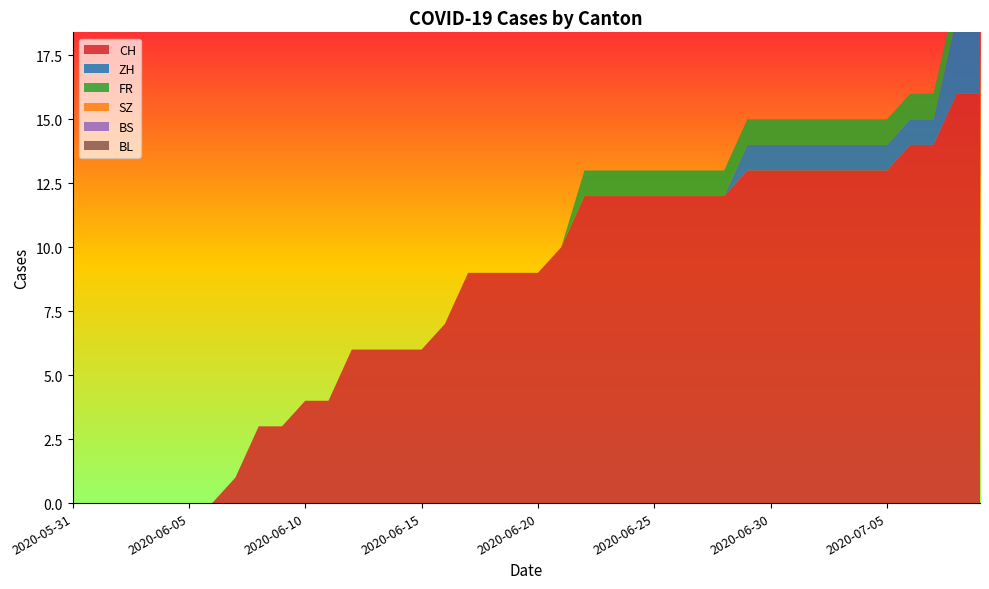

Reading left to right, list all the values displayed in this chart.

CH: 2020-05-31=0	2020-06-01=0	2020-06-02=0	2020-06-03=0	2020-06-04=0	2020-06-05=0	2020-06-06=0	2020-06-07=1	2020-06-08=3	2020-06-09=3	2020-06-10=4	2020-06-11=4	2020-06-12=6	2020-06-13=6	2020-06-14=6	2020-06-15=6	2020-06-16=7	2020-06-17=9	2020-06-18=9	2020-06-19=9	2020-06-20=9	2020-06-21=10	2020-06-22=12	2020-06-23=12	2020-06-24=12	2020-06-25=12	2020-06-26=12	2020-06-27=12	2020-06-28=12	2020-06-29=13	2020-06-30=13	2020-07-01=13	2020-07-02=13	2020-07-03=13	2020-07-04=13	2020-07-05=13	2020-07-06=14	2020-07-07=14	2020-07-08=16	2020-07-09=16
ZH: 2020-05-31=0	2020-06-01=0	2020-06-02=0	2020-06-03=0	2020-06-04=0	2020-06-05=0	2020-06-06=0	2020-06-07=0	2020-06-08=0	2020-06-09=0	2020-06-10=0	2020-06-11=0	2020-06-12=0	2020-06-13=0	2020-06-14=0	2020-06-15=0	2020-06-16=0	2020-06-17=0	2020-06-18=0	2020-06-19=0	2020-06-20=0	2020-06-21=0	2020-06-22=0	2020-06-23=0	2020-06-24=0	2020-06-25=0	2020-06-26=0	2020-06-27=0	2020-06-28=0	2020-06-29=1	2020-06-30=1	2020-07-01=1	2020-07-02=1	2020-07-03=1	2020-07-04=1	2020-07-05=1	2020-07-06=1	2020-07-07=1	2020-07-08=3	2020-07-09=3
FR: 2020-05-31=0	2020-06-01=0	2020-06-02=0	2020-06-03=0	2020-06-04=0	2020-06-05=0	2020-06-06=0	2020-06-07=0	2020-06-08=0	2020-06-09=0	2020-06-10=0	2020-06-11=0	2020-06-12=0	2020-06-13=0	2020-06-14=0	2020-06-15=0	2020-06-16=0	2020-06-17=0	2020-06-18=0	2020-06-19=0	2020-06-20=0	2020-06-21=0	2020-06-22=1	2020-06-23=1	2020-06-24=1	2020-06-25=1	2020-06-26=1	2020-06-27=1	2020-06-28=1	2020-06-29=1	2020-06-30=1	2020-07-01=1	2020-07-02=1	2020-07-03=1	2020-07-04=1	2020-07-05=1	2020-07-06=1	2020-07-07=1	2020-07-08=1	2020-07-09=1
SZ: 2020-05-31=0	2020-06-01=0	2020-06-02=0	2020-06-03=0	2020-06-04=0	2020-06-05=0	2020-06-06=0	2020-06-07=0	2020-06-08=0	2020-06-09=0	2020-06-10=0	2020-06-11=0	2020-06-12=0	2020-06-13=0	2020-06-14=0	2020-06-15=0	2020-06-16=0	2020-06-17=0	2020-06-18=0	2020-06-19=0	2020-06-20=0	2020-06-21=0	2020-06-22=0	2020-06-23=0	2020-06-24=0	2020-06-25=0	2020-06-26=0	2020-06-27=0	2020-06-28=0	2020-06-29=0	2020-06-30=0	2020-07-01=0	2020-07-02=0	2020-07-03=0	2020-07-04=0	2020-07-05=0	2020-07-06=0	2020-07-07=0	2020-07-08=0	2020-07-09=0
BS: 2020-05-31=0	2020-06-01=0	2020-06-02=0	2020-06-03=0	2020-06-04=0	2020-06-05=0	2020-06-06=0	2020-06-07=0	2020-06-08=0	2020-06-09=0	2020-06-10=0	2020-06-11=0	2020-06-12=0	2020-06-13=0	2020-06-14=0	2020-06-15=0	2020-06-16=0	2020-06-17=0	2020-06-18=0	2020-06-19=0	2020-06-20=0	2020-06-21=0	2020-06-22=0	2020-06-23=0	2020-06-24=0	2020-06-25=0	2020-06-26=0	2020-06-27=0	2020-06-28=0	2020-06-29=0	2020-06-30=0	2020-07-01=0	2020-07-02=0	2020-07-03=0	2020-07-04=0	2020-07-05=0	2020-07-06=0	2020-07-07=0	2020-07-08=0	2020-07-09=0
BL: 2020-05-31=0	2020-06-01=0	2020-06-02=0	2020-06-03=0	2020-06-04=0	2020-06-05=0	2020-06-06=0	2020-06-07=0	2020-06-08=0	2020-06-09=0	2020-06-10=0	2020-06-11=0	2020-06-12=0	2020-06-13=0	2020-06-14=0	2020-06-15=0	2020-06-16=0	2020-06-17=0	2020-06-18=0	2020-06-19=0	2020-06-20=0	2020-06-21=0	2020-06-22=0	2020-06-23=0	2020-06-24=0	2020-06-25=0	2020-06-26=0	2020-06-27=0	2020-06-28=0	2020-06-29=0	2020-06-30=0	2020-07-01=0	2020-07-02=0	2020-07-03=0	2020-07-04=0	2020-07-05=0	2020-07-06=0	2020-07-07=0	2020-07-08=0	2020-07-09=0